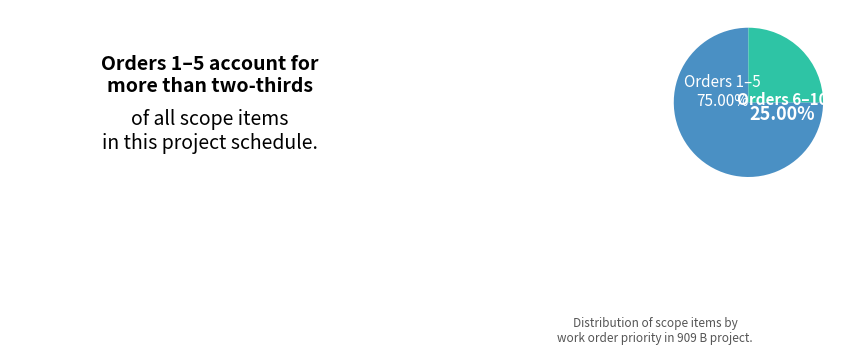

Is it true that General Plumbing is 1% of the pie?

False